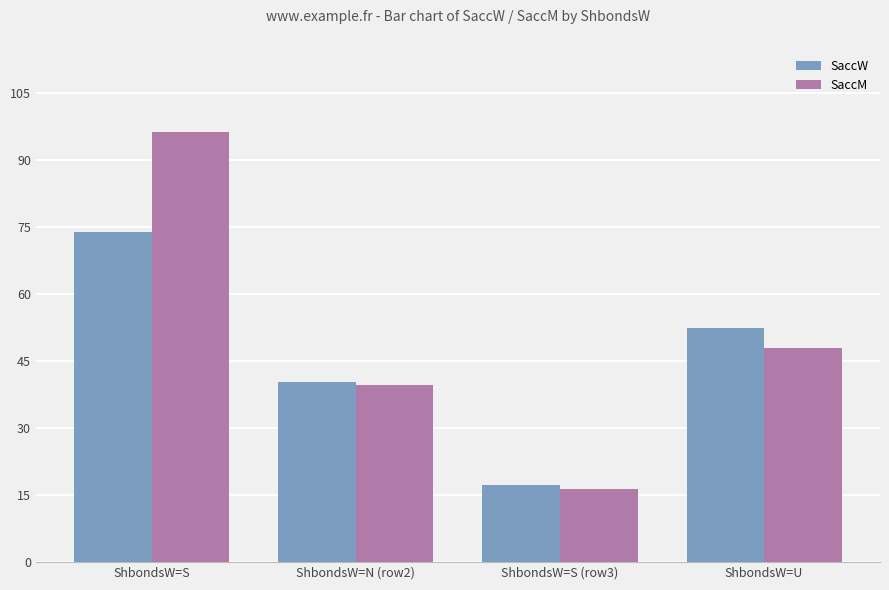

What is the value of the SaccM bar at the 3rd from the left?

16.3